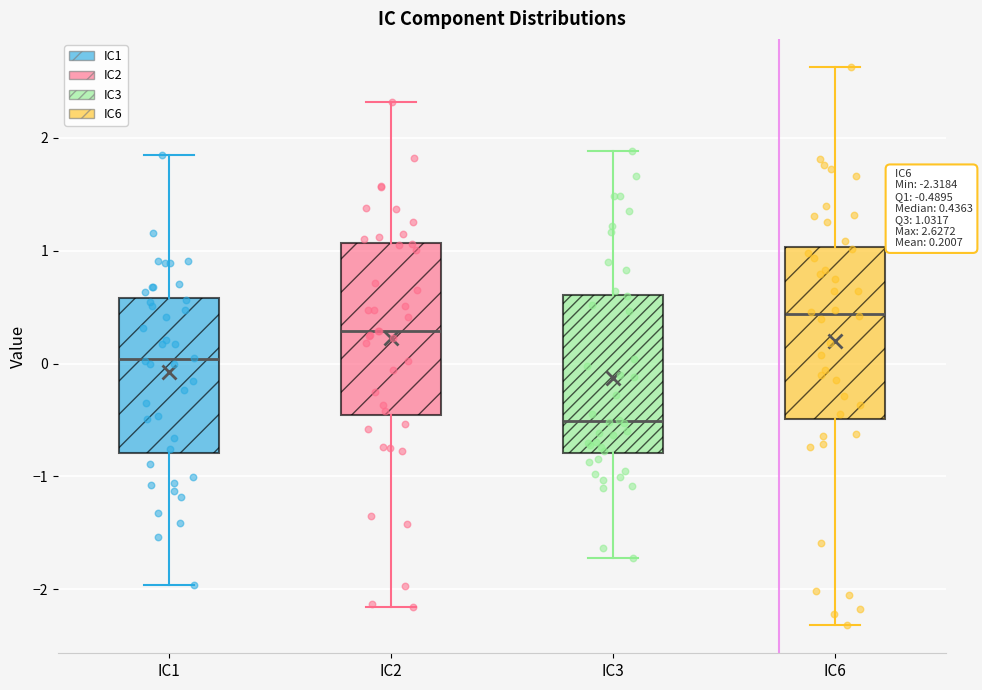

Which box has the lowest median line?

IC3